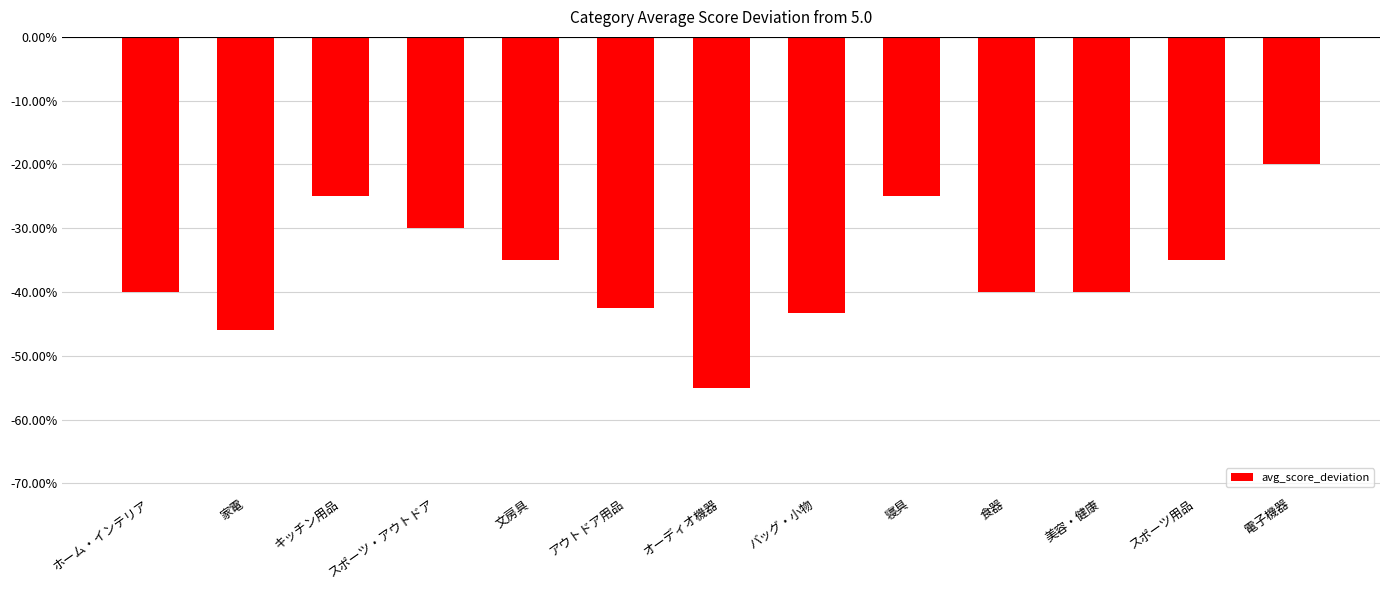

Reading left to right, list all the values displayed in this chart.

-0.4	-0.5	-0.2	-0.3	-0.3	-0.4	-0.6	-0.4	-0.2	-0.4	-0.4	-0.3	-0.2